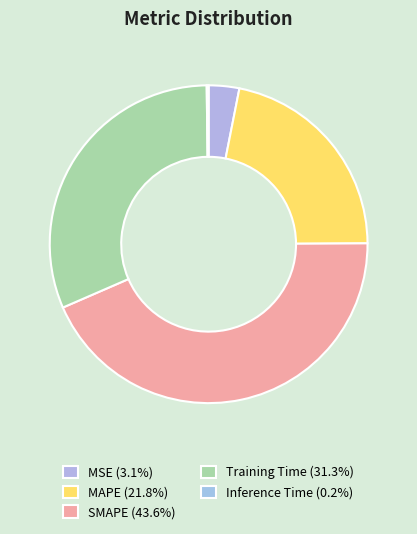

Between SMAPE and MAPE, which is larger?

SMAPE